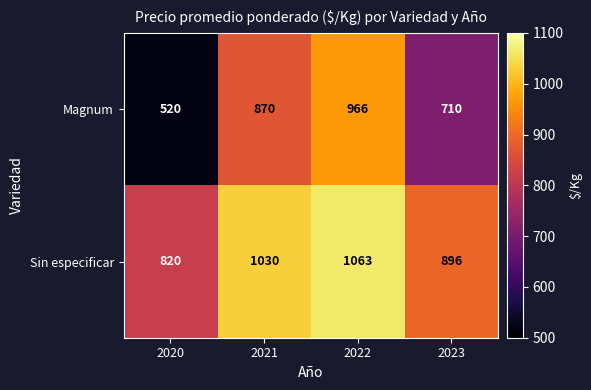

Which series has the widest spread of values?

Magnum